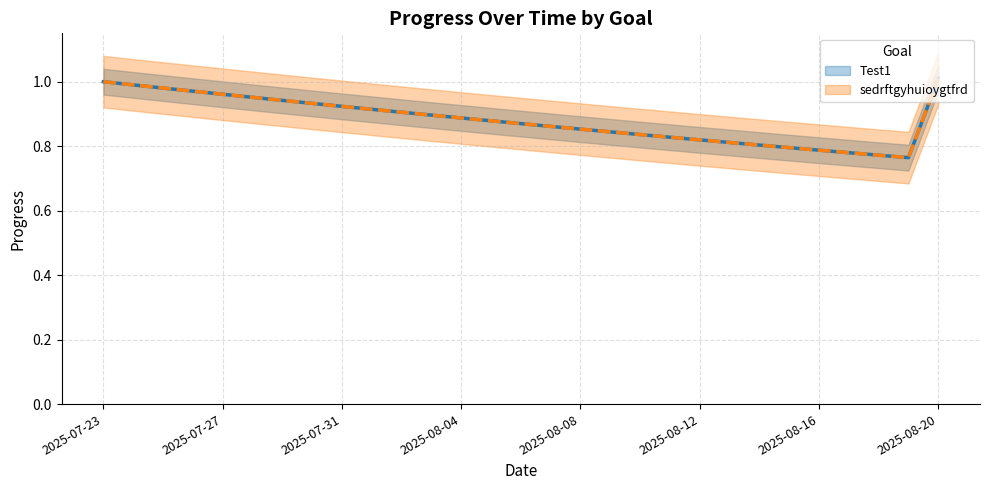

What is the difference between the maximum and second lowest values in the Test1 (line) series?

0.2